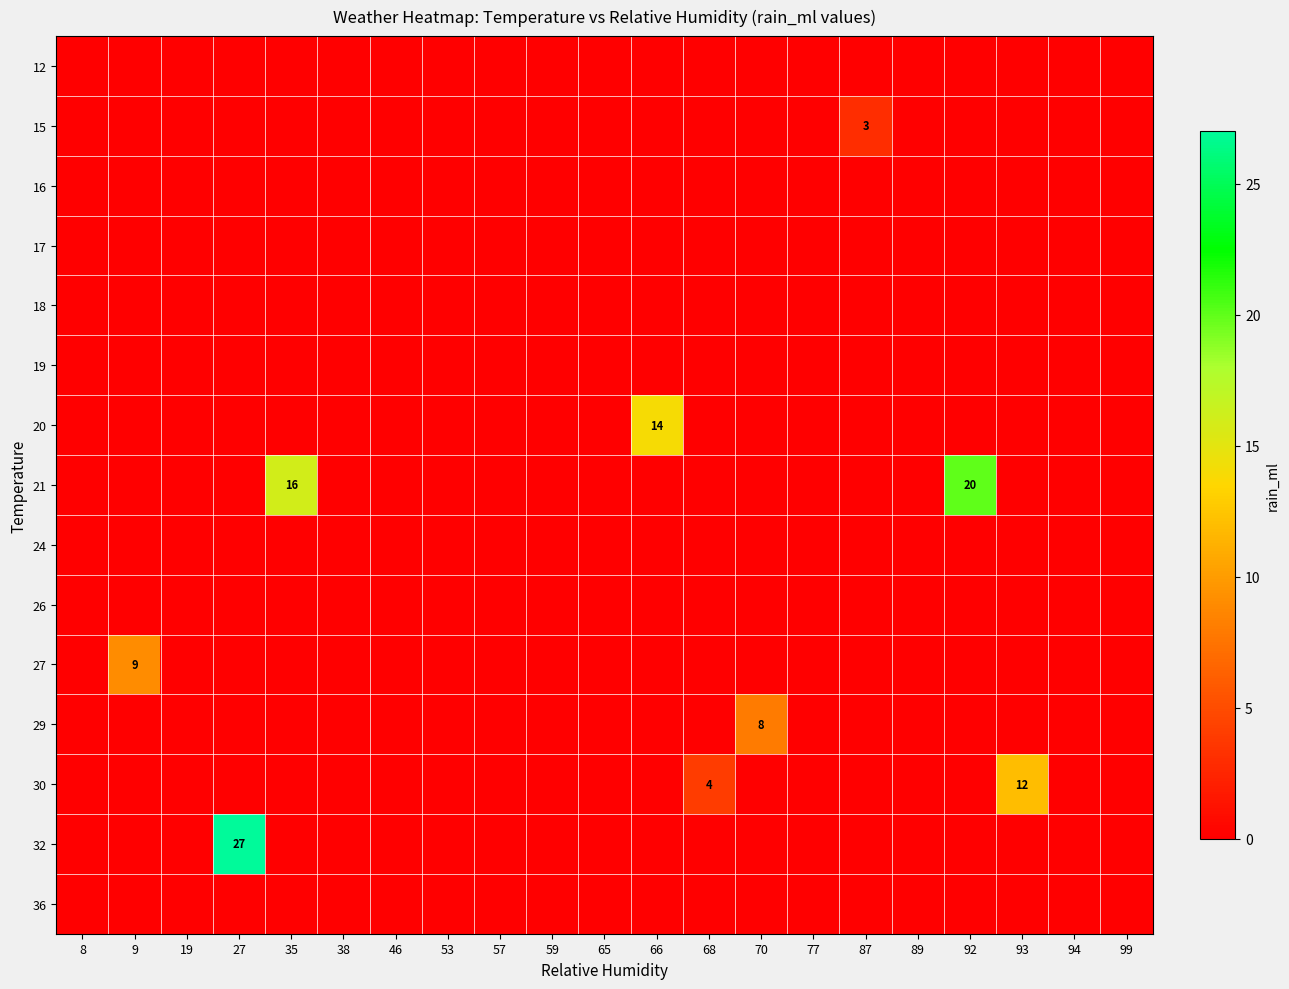

Is it true that 15 equals 3 at 87?

True